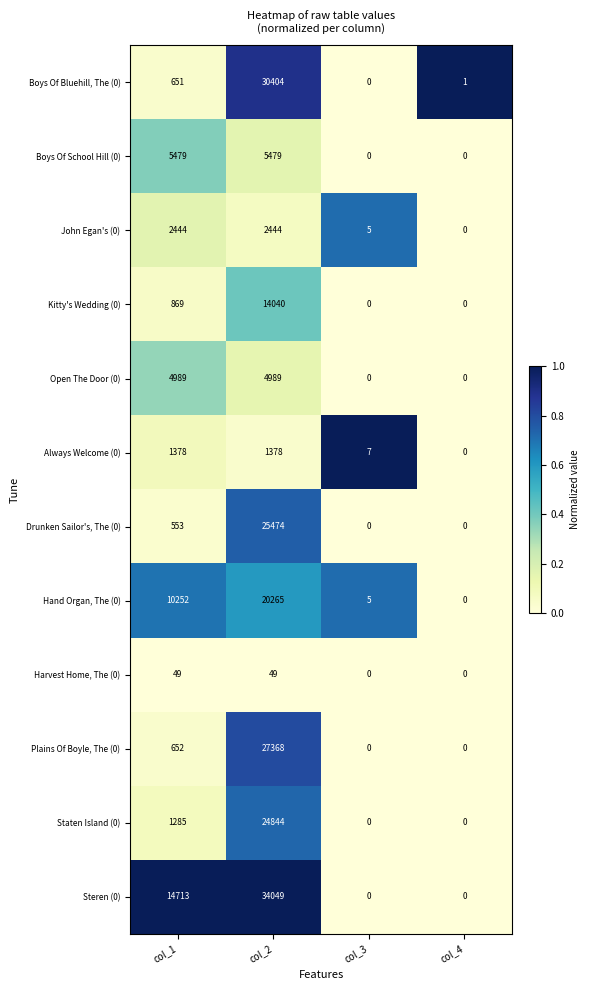

What is the sum of the Kitty's Wedding (0) values at col_1 and col_4?

869